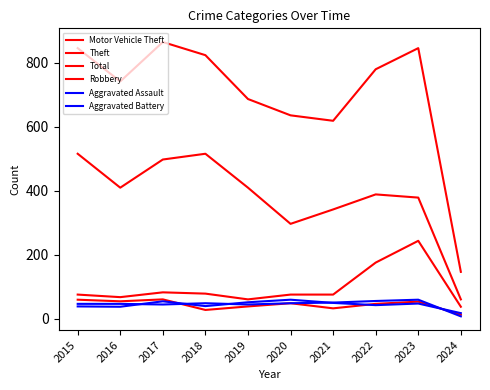

True or false: Aggravated Assault and Total cross at least once.

False